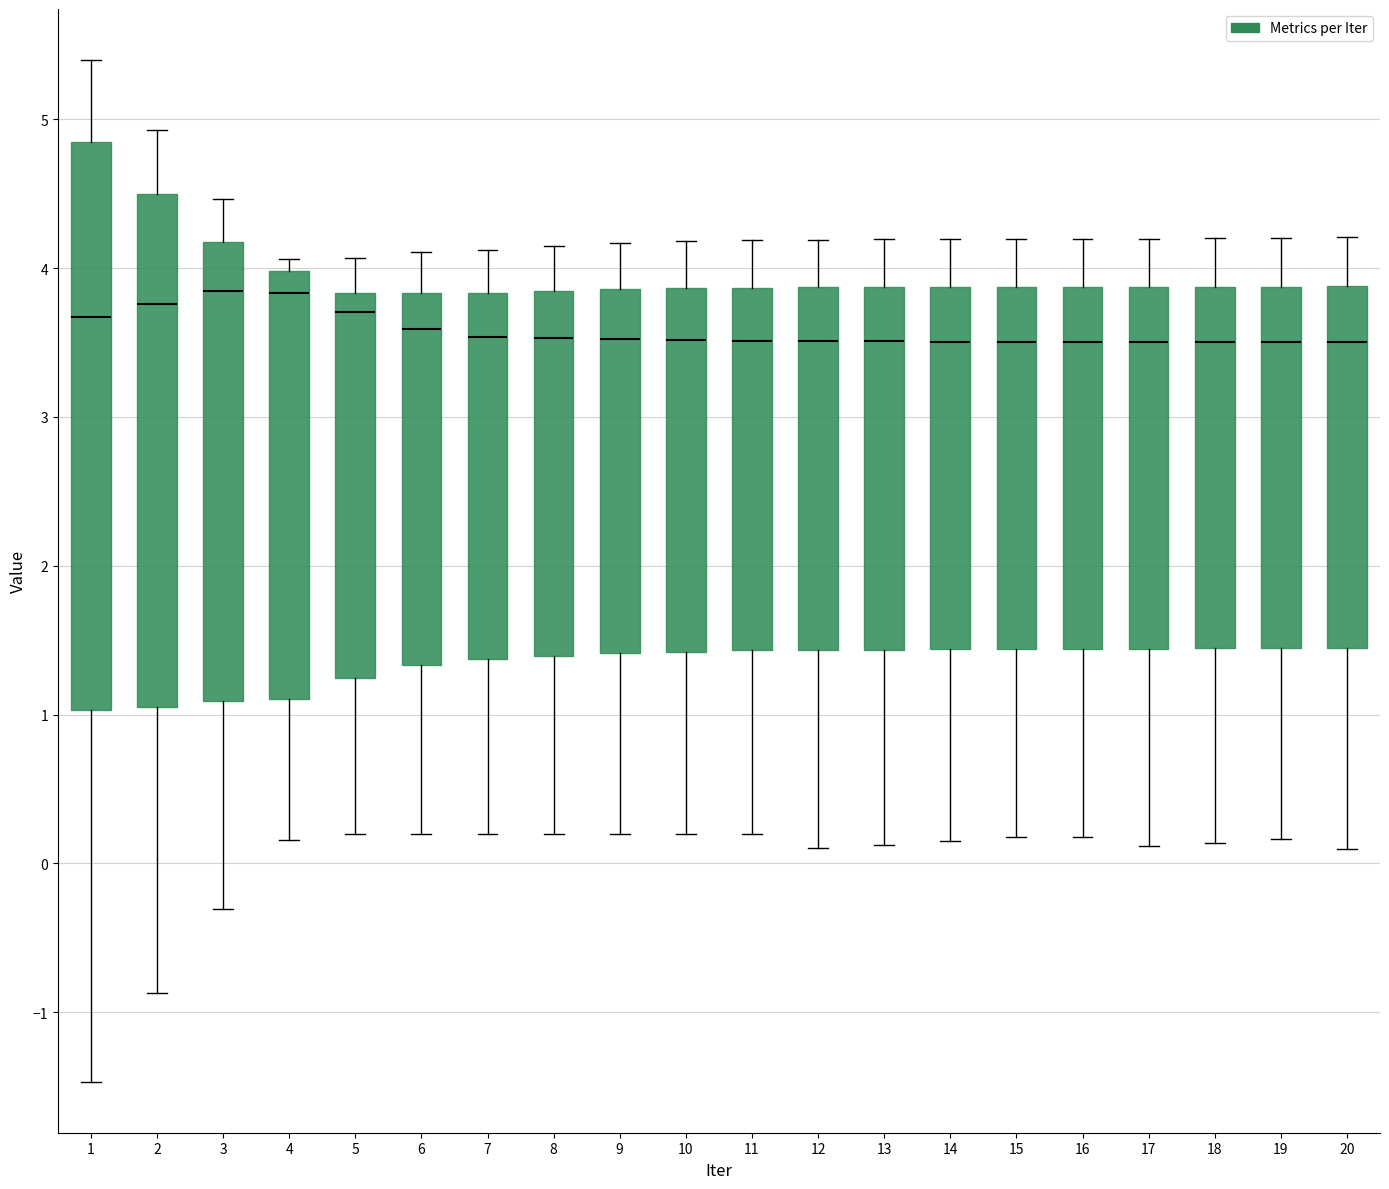

Where is the lower edge of the box at x = 10 on the y-axis? The values are not printed on the chart, so give them approximately, as read against the axis.

1.4